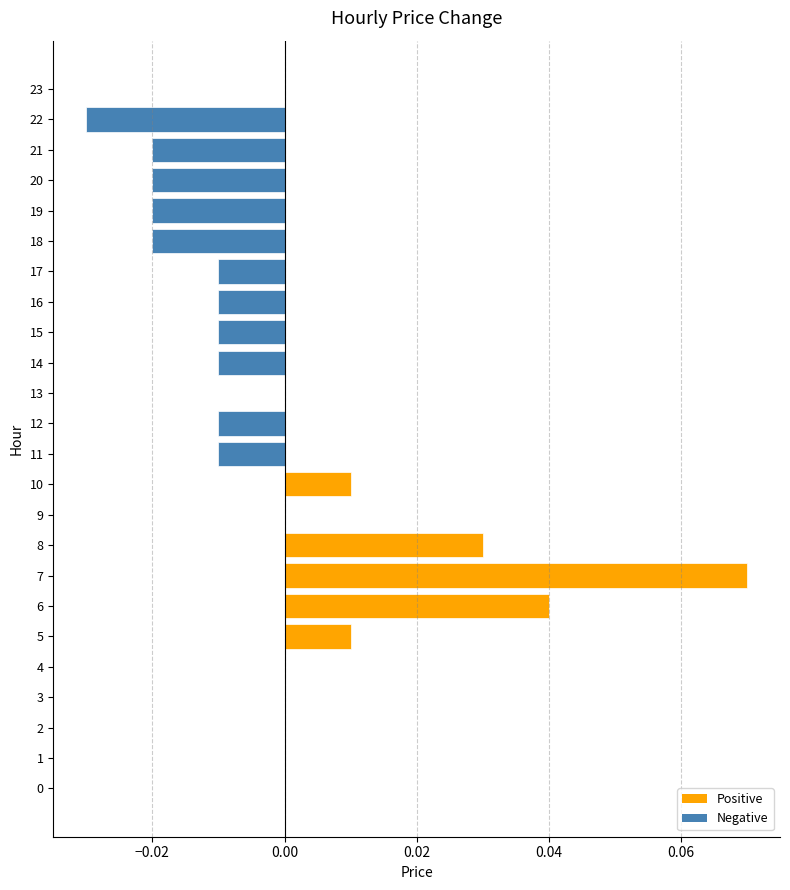

Which label corresponds to the largest value in the chart?

7